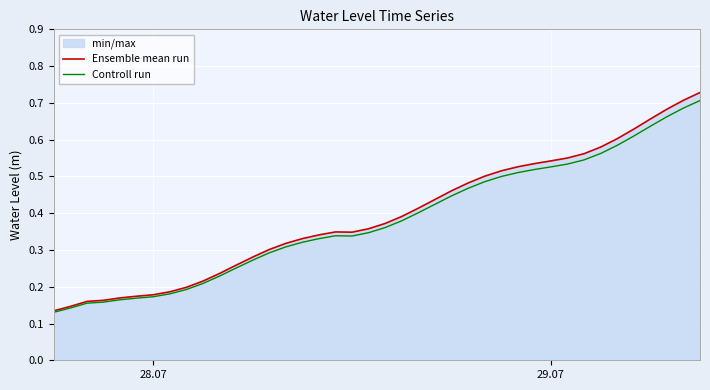

Which series has the largest range (max minus min)?

Ensemble mean run